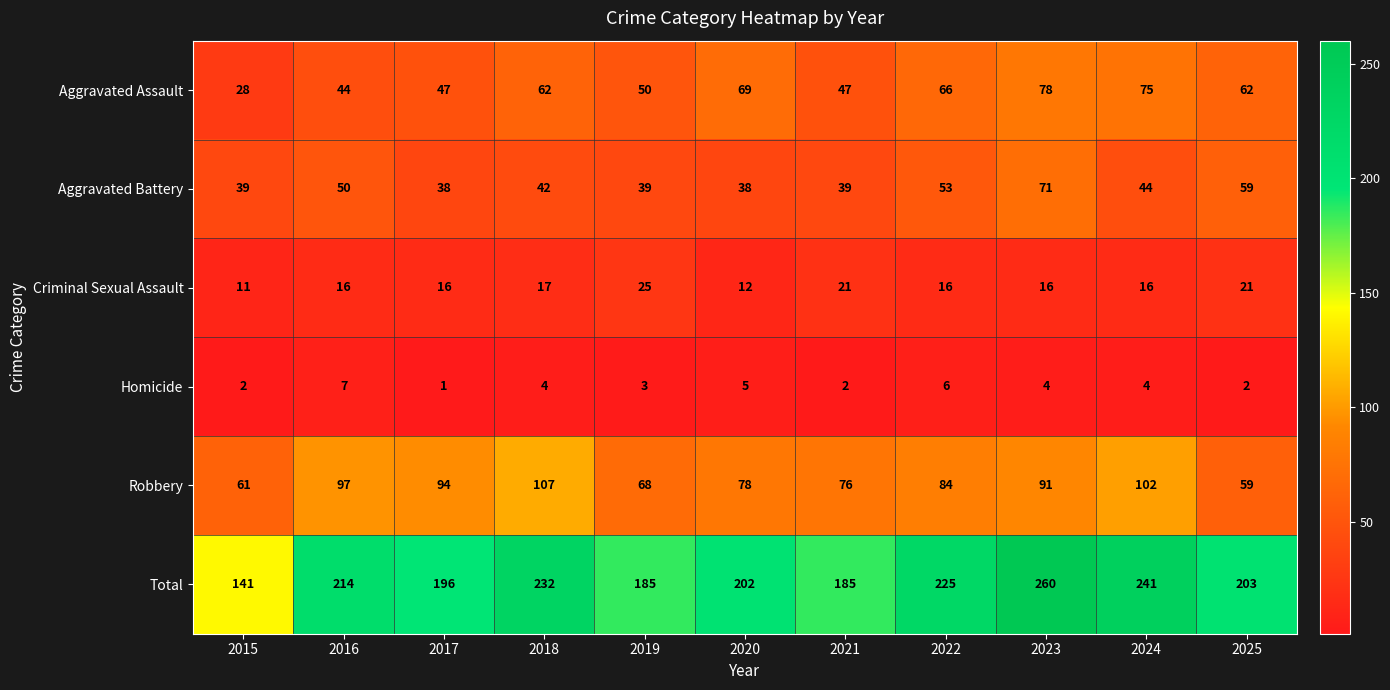

Rank the series at 2024 from highest to lowest value.

Total, Robbery, Aggravated Assault, Aggravated Battery, Criminal Sexual Assault, Homicide